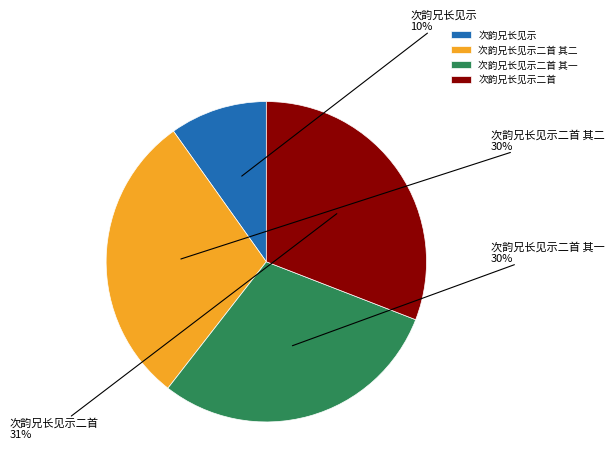

What is the ratio of the value at 次韵兄长见示二首 其一 to the value at 次韵兄长见示?

3.0